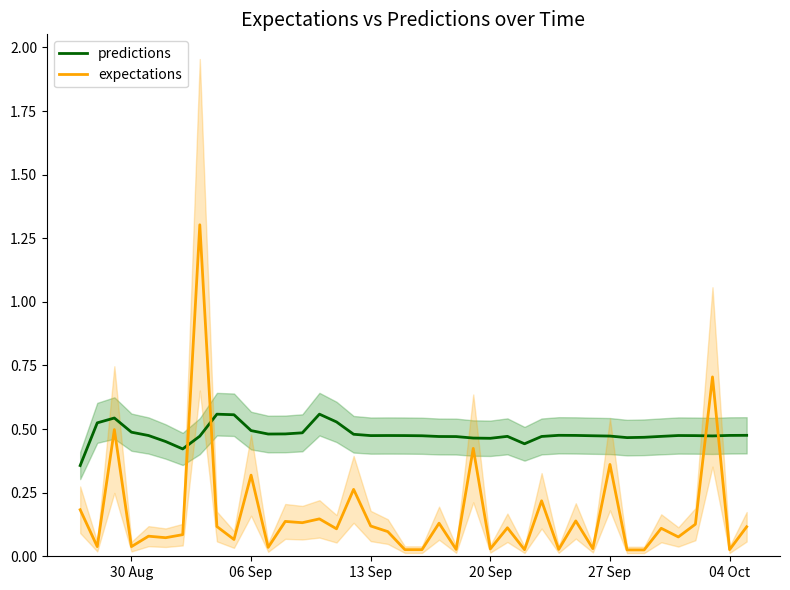

The value of expectations at 30 Aug is 0.1. True or false?

False